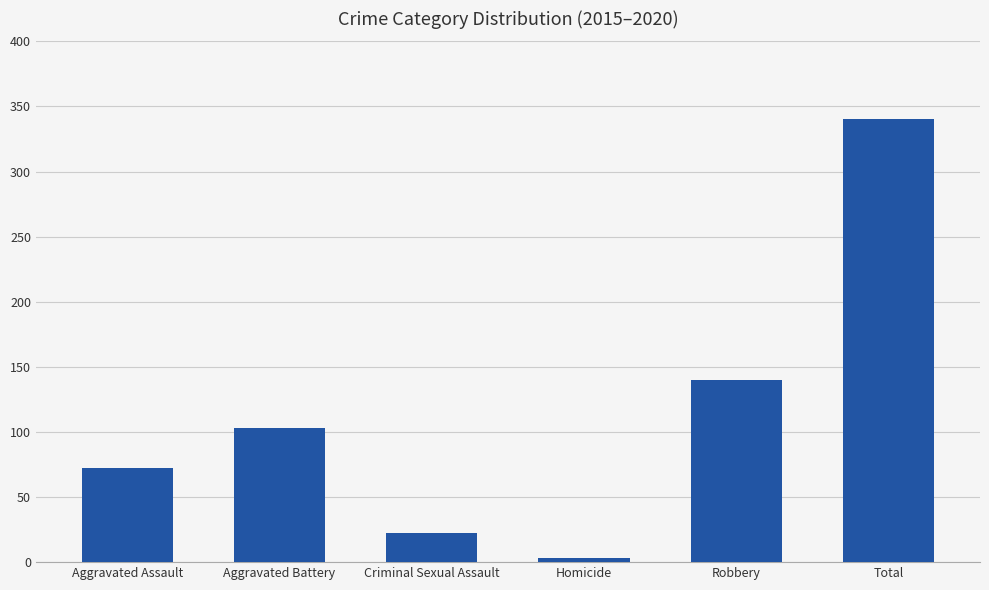

What is the label of the 4th bar from the right?

Criminal Sexual Assault